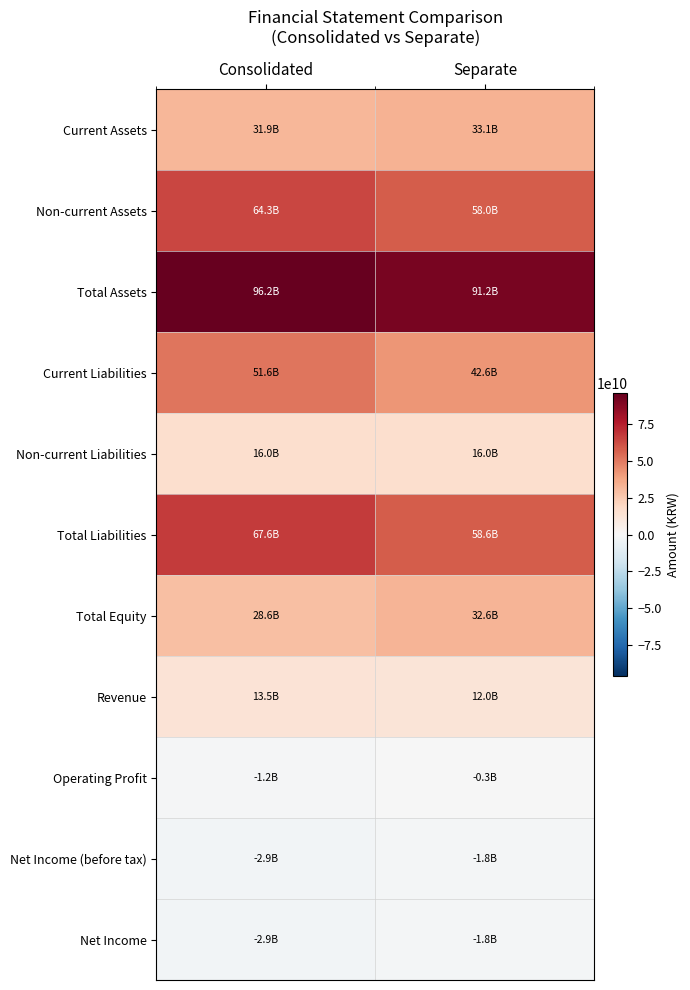

Which series changed the most between Consolidated and Separate?

Current Liabilities